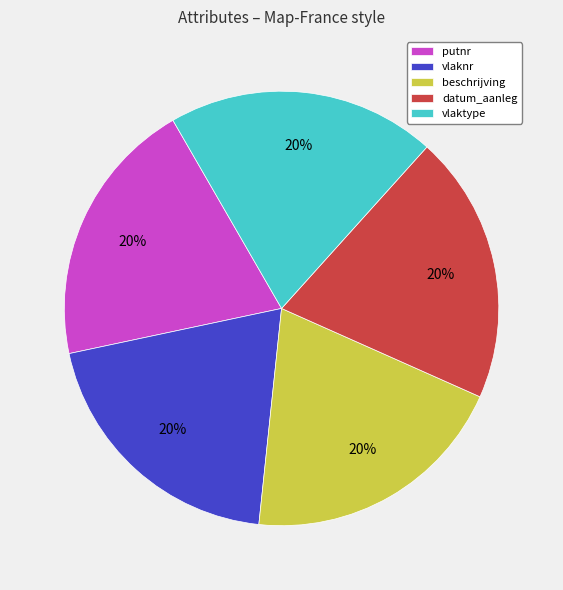

True or false: beschrijving accounts for 20% of the total.

True